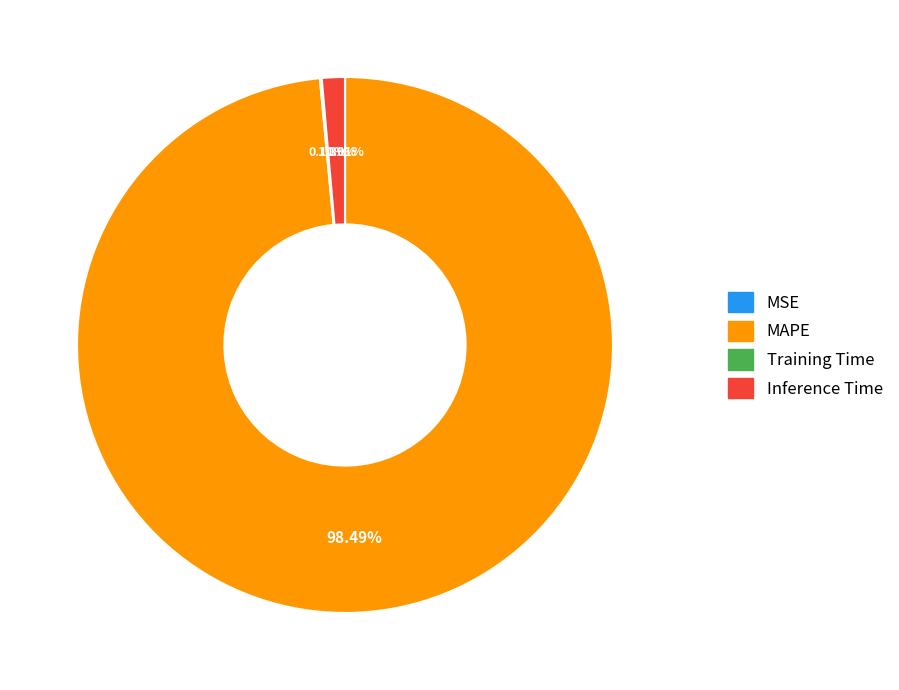

Which category has the biggest portion of the pie?

MAPE